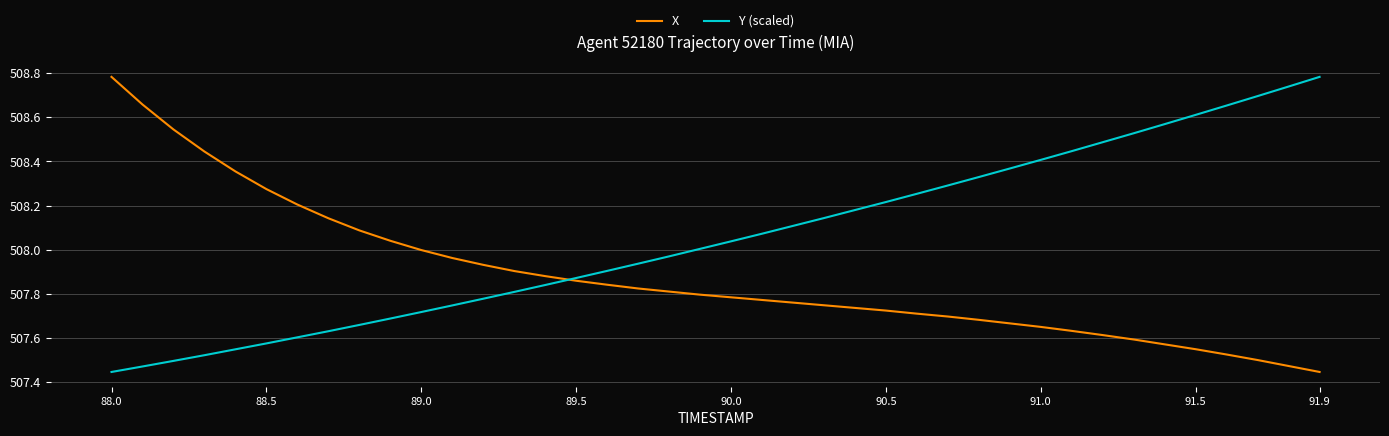

Which series has the largest total across all categories?

Y (scaled)